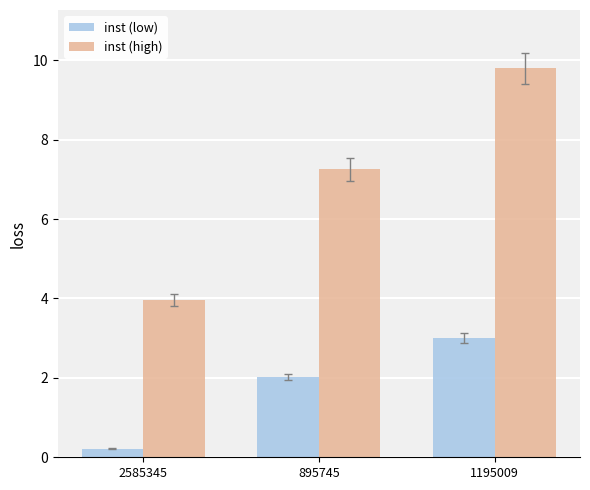

How many distinct data groups are displayed?

2